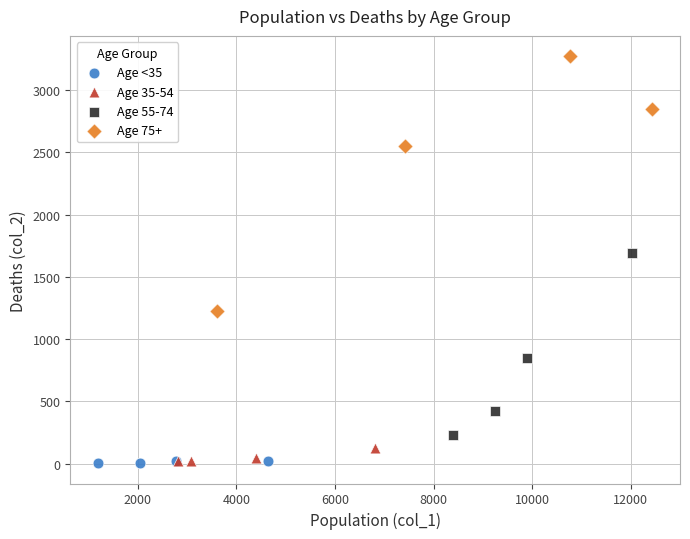

Which series has the largest Y range (max minus min)?

Age 75+